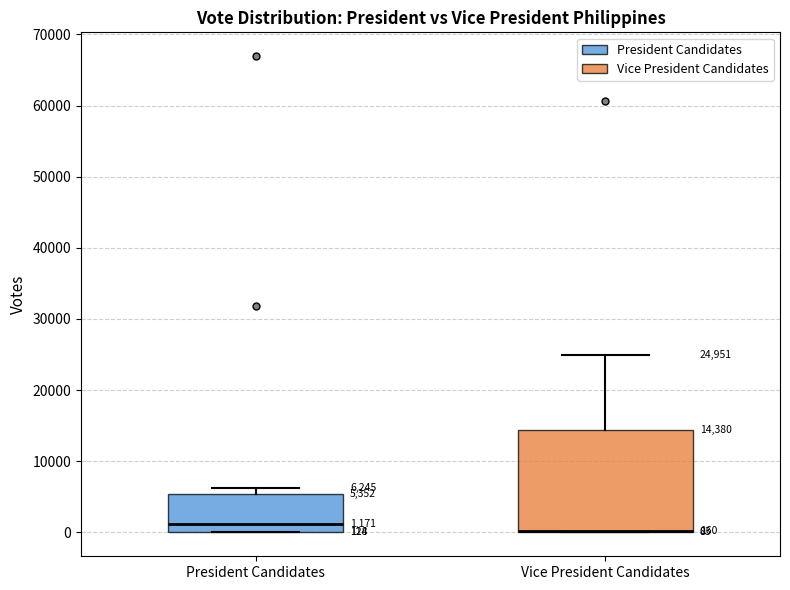

Which box is the tallest, from its lower edge to its upper edge?

Vice President Candidates